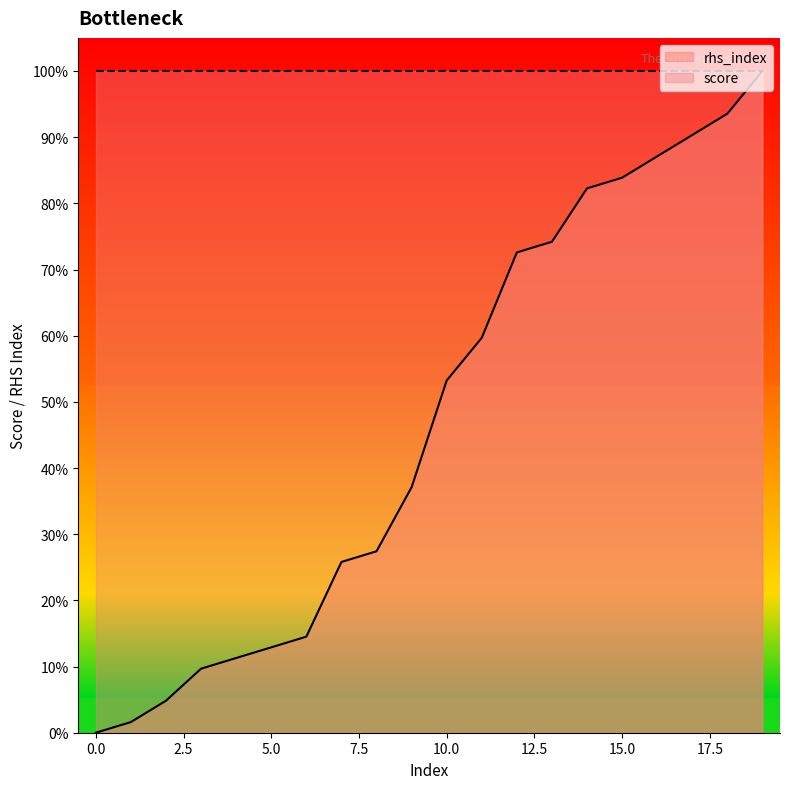

What is the ratio of the value at 9 to the value at 19?

0.4